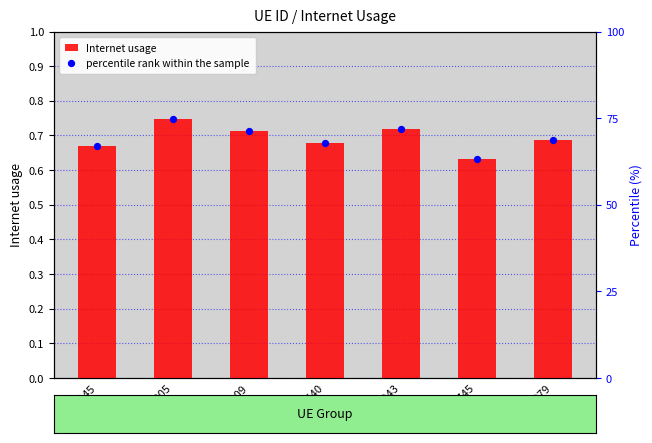

Which series reaches the maximum Y coordinate?

percentile rank within the sample